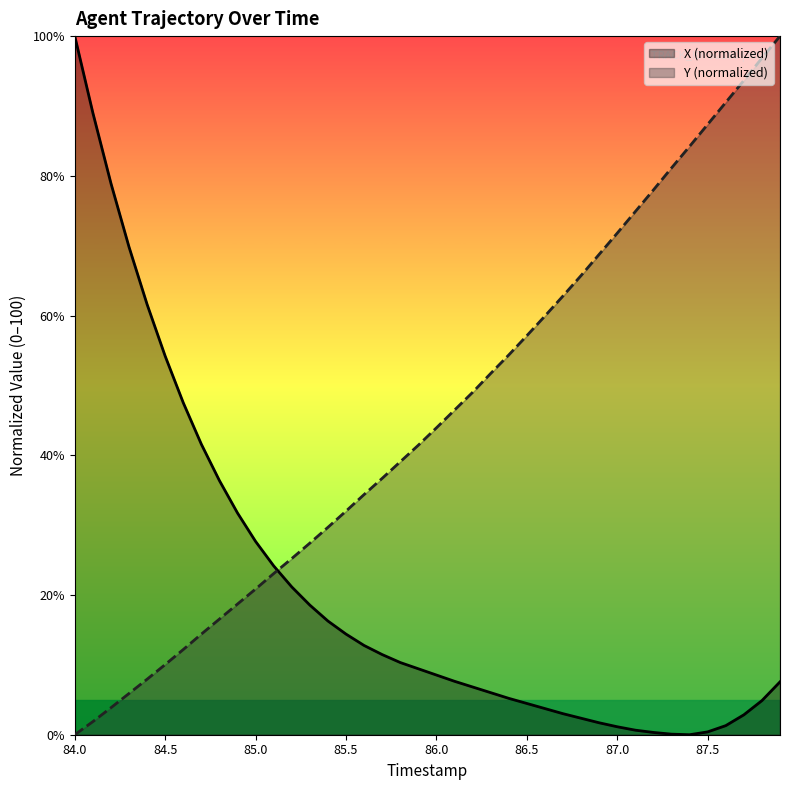

How many positive values does the Y series have?

39